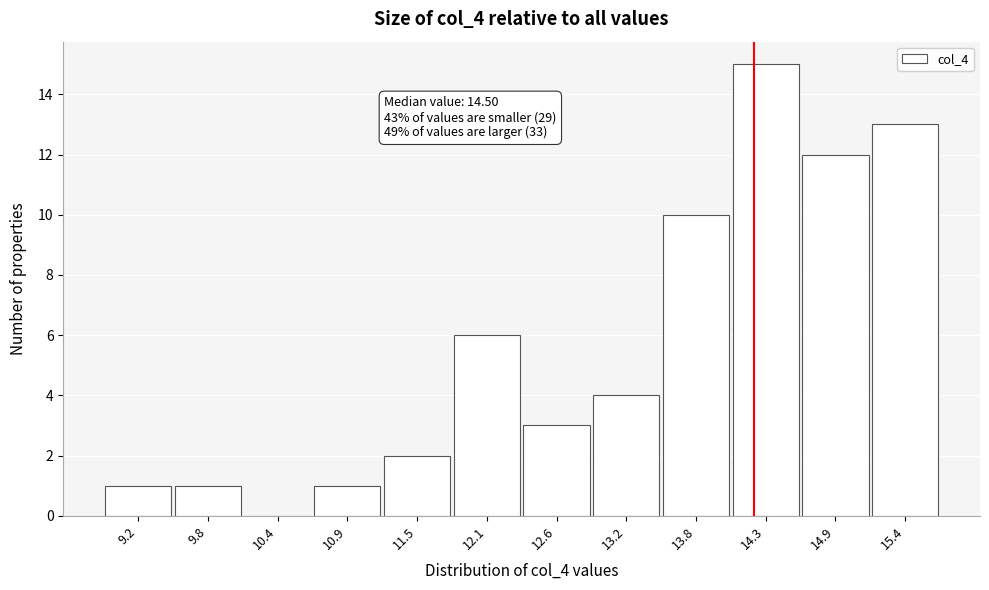

Reading left to right, what are all the values shown in this chart?

9.2=1	9.8=1	10.4=0	10.9=1	11.5=2	12.1=6	12.6=3	13.2=4	13.8=10	14.3=15	14.9=12	15.4=13